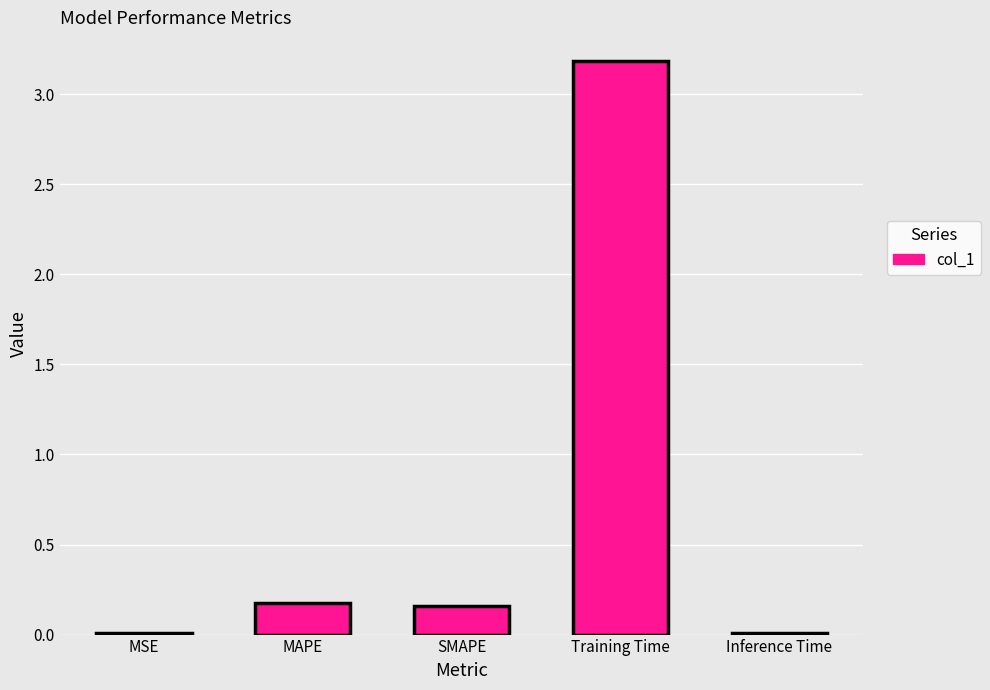

What is the sum of the values at Inference Time and Training Time?

3.2